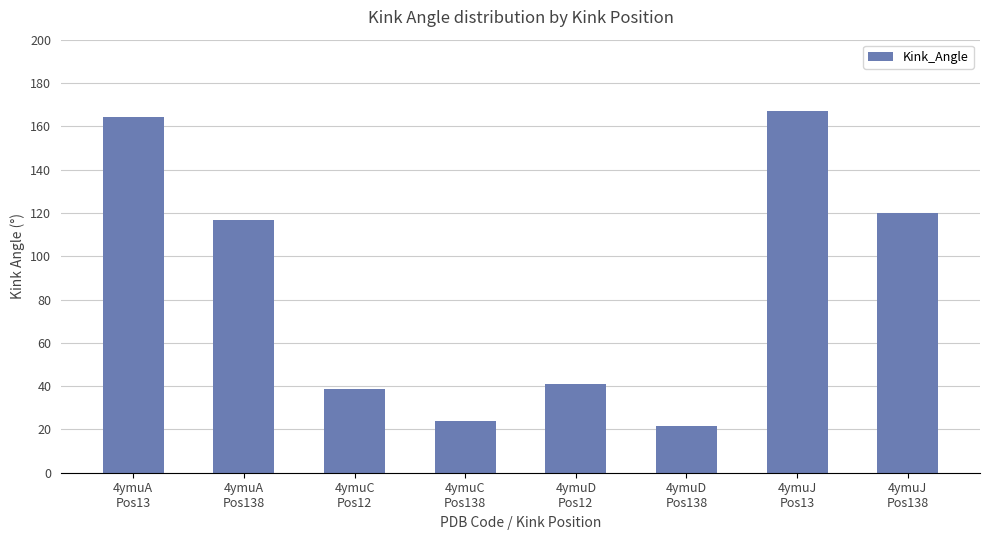

Count the number of data series in this chart.

1